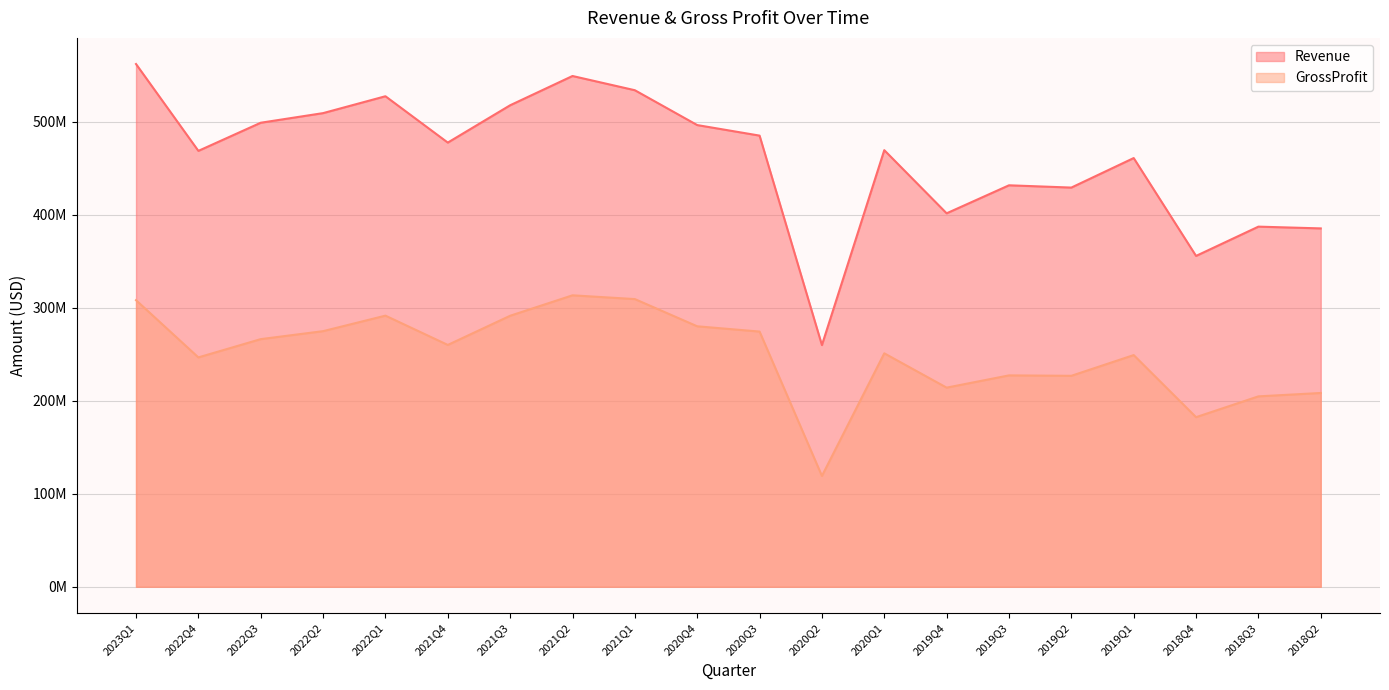

Between 2020Q4 and 2019Q4, which series saw the biggest shift?

Revenue